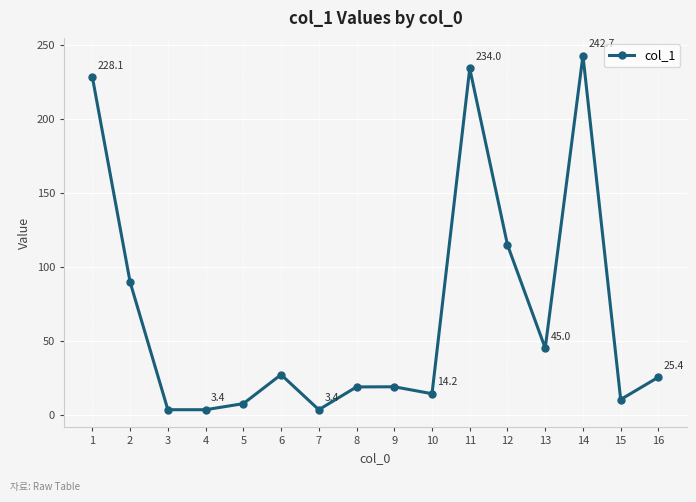

Reading left to right, list all the values displayed in this chart.

228.1	89.6	3.4	3.4	7.5	27.1	3.4	18.8	18.9	14.2	234.0	114.8	45.0	242.7	10.3	25.4